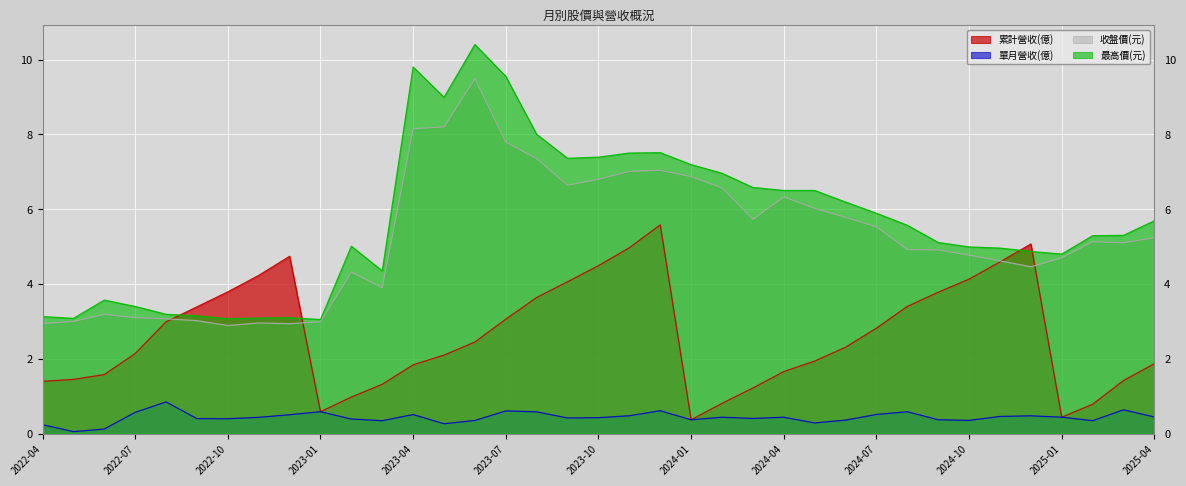

How many values in the 累計營收(億) series are below 2?

16